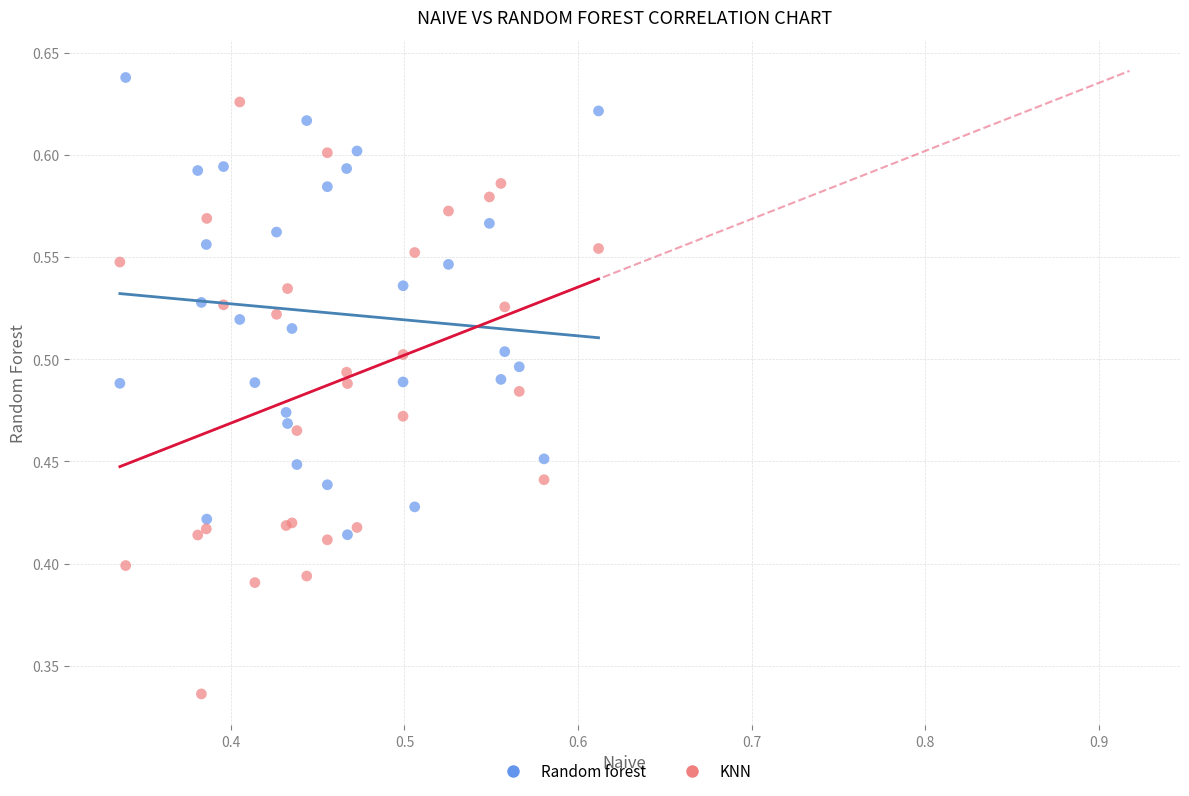

Which series has the largest Y range (max minus min)?

KNN